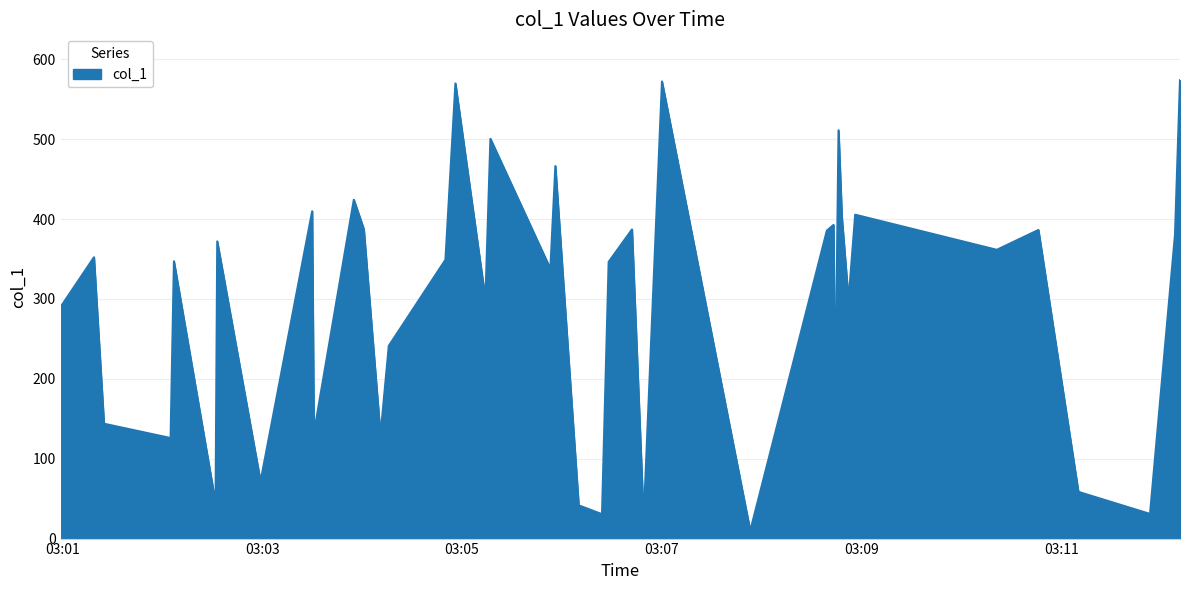

What is the maximum value shown in the chart?

574.0